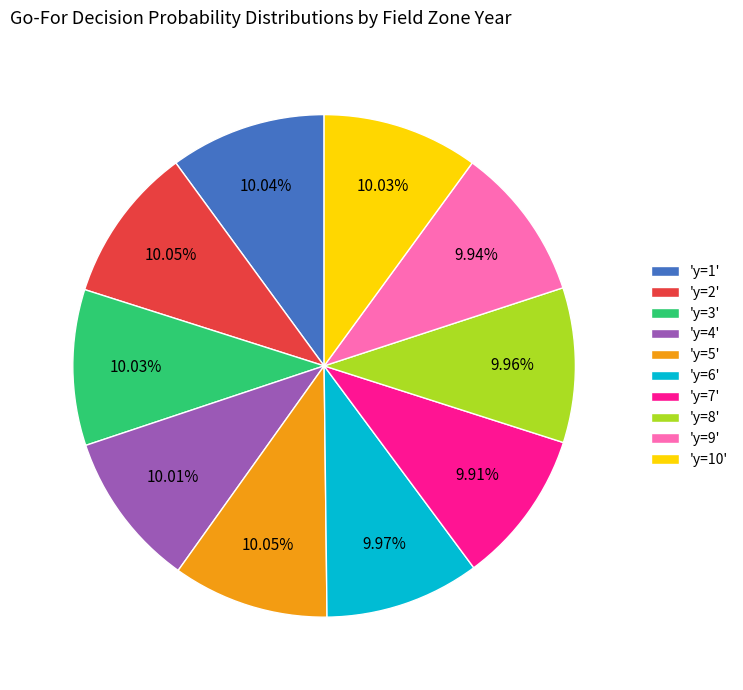

Is there any slice that represents more than half of the pie?

No